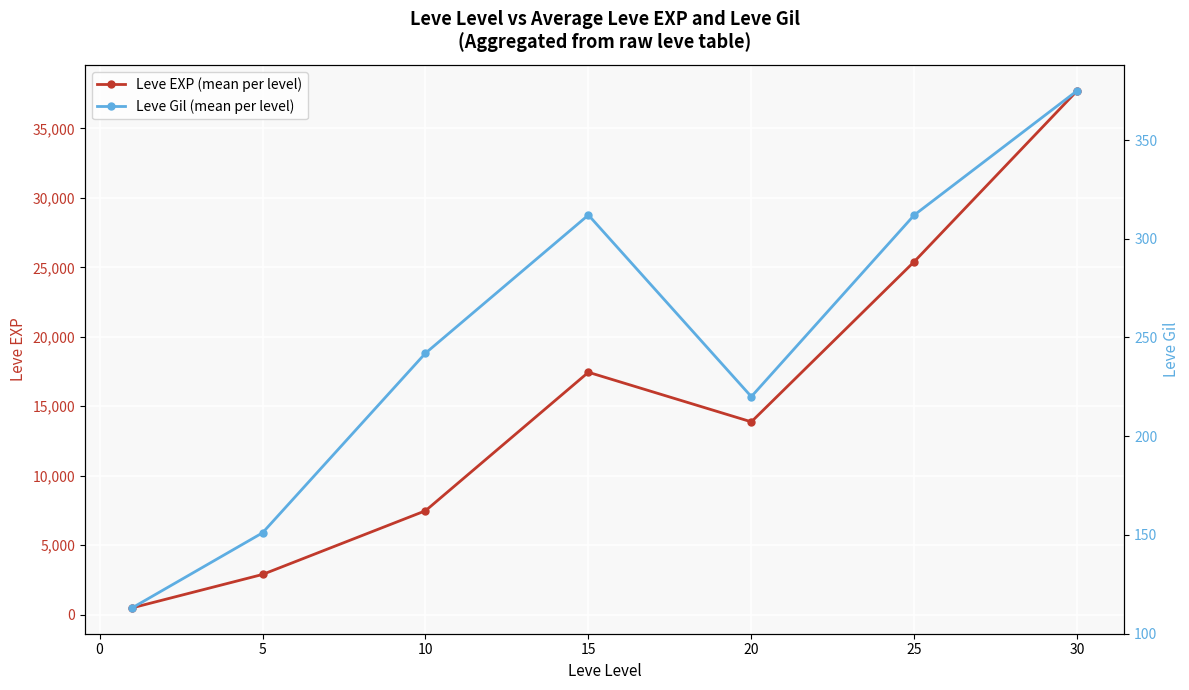

What is the value of the Leve Gil (mean per level) point at the 7th from the left?

375